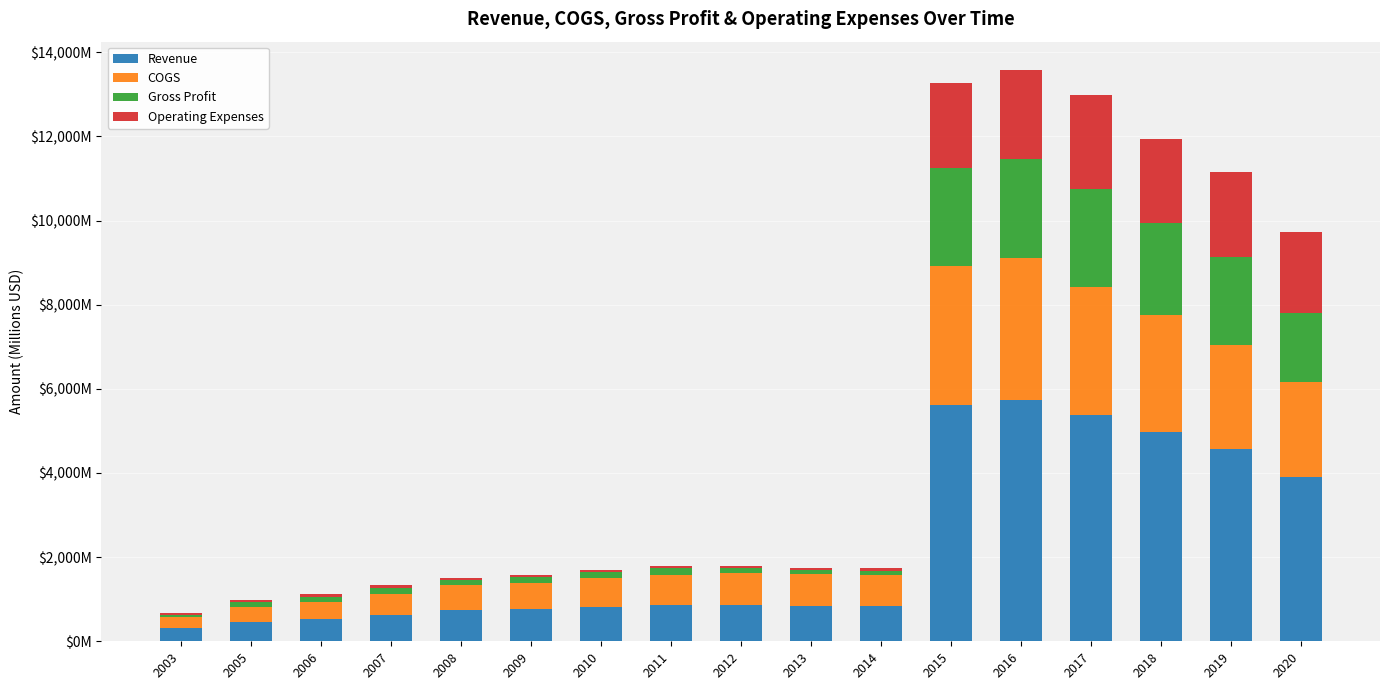

What is the difference between the maximum and minimum values in the Revenue series?

5415.5